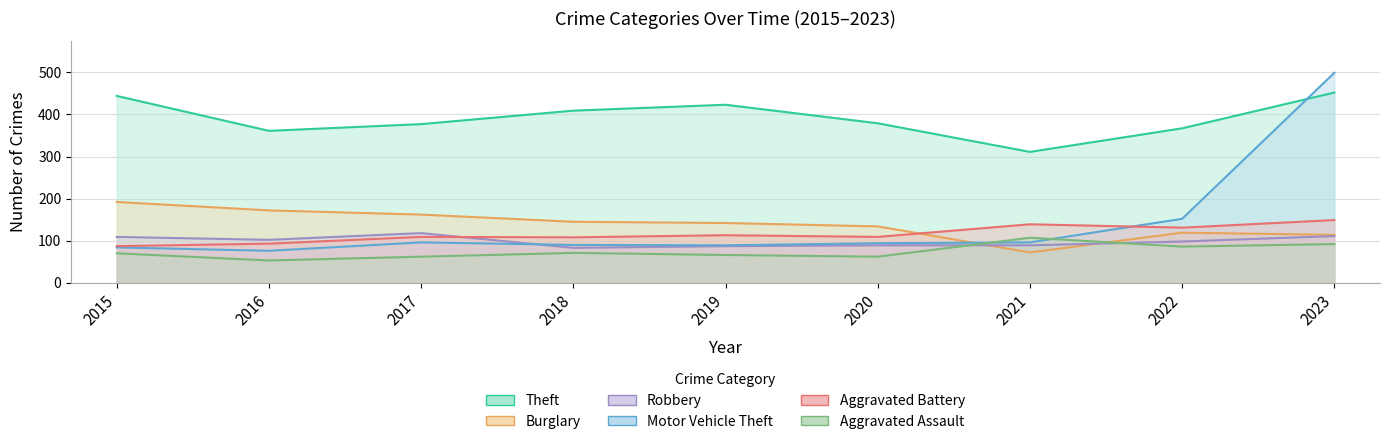

In Robbery, how many points are lower than both neighbors (excluding endpoints)?

2